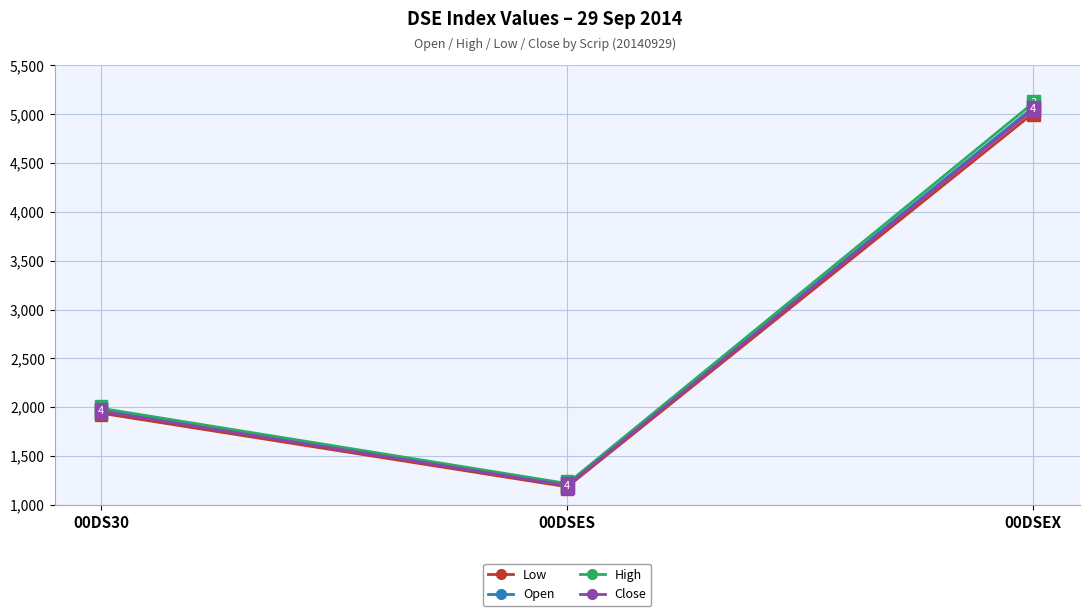

The value of Open at 00DSES is 2115.4. True or false?

False